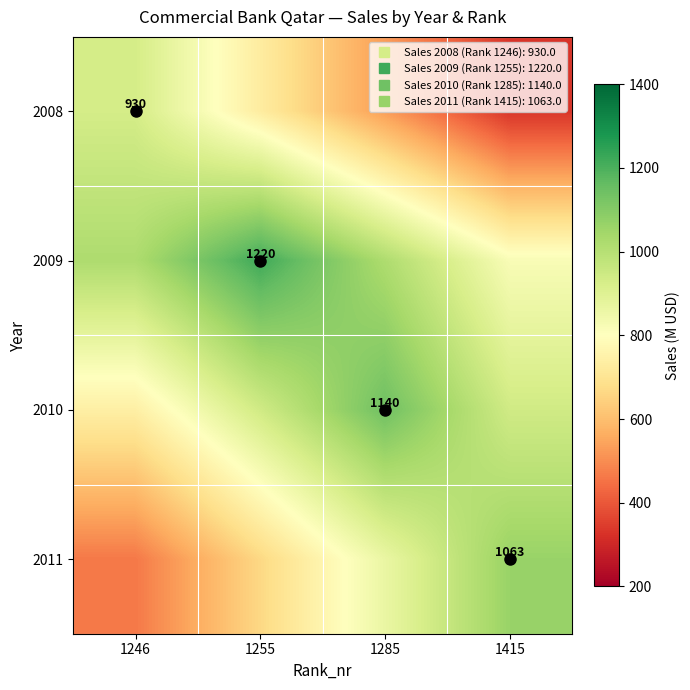

Rank the series at 1246 from highest to lowest value.

2009, 2008, 2010, 2011